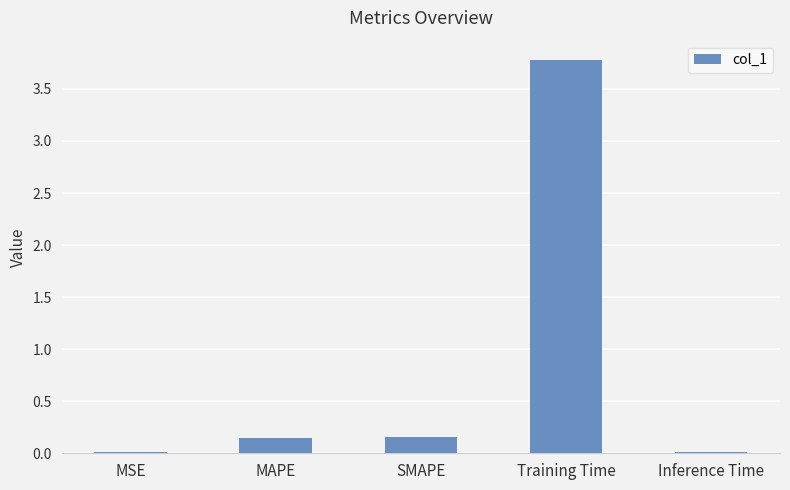

What is the greatest value displayed?

3.8